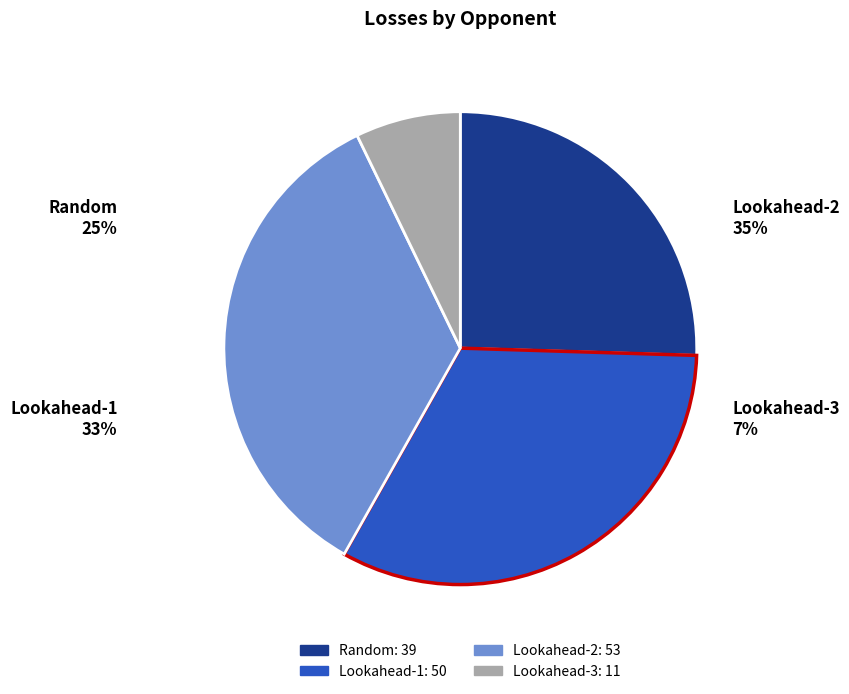

What is the change in value from Random to Lookahead-1?

+11